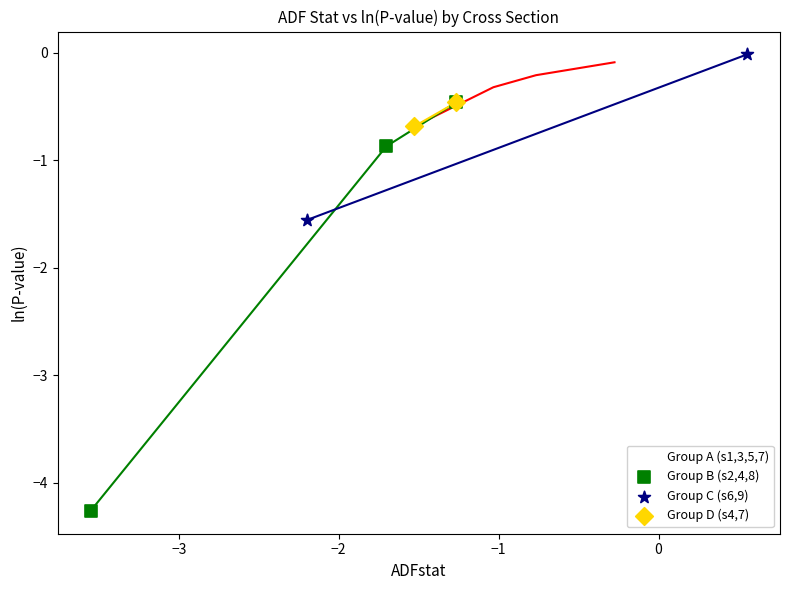

What are all the series names shown in the legend?

Group A (s1,3,5,7), Group B (s2,4,8), Group C (s6,9), Group D (s4,7)